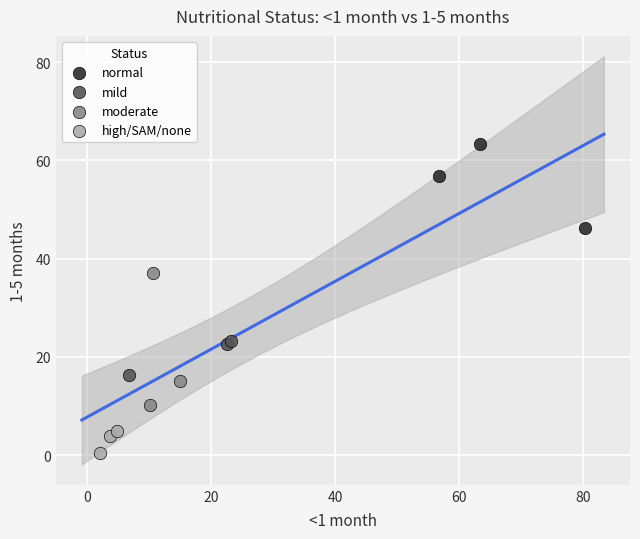

What are all the series names shown in the legend?

normal, mild, moderate, high/SAM/none